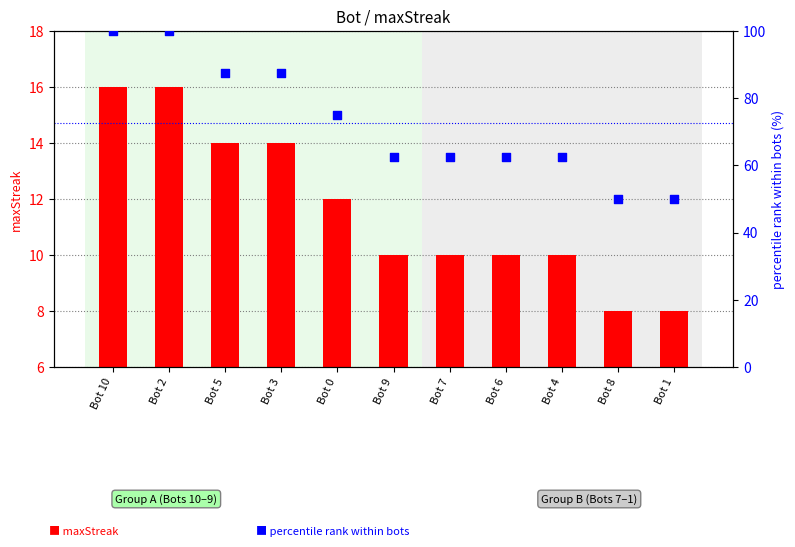

Which series reaches the minimum Y coordinate?

maxStreak